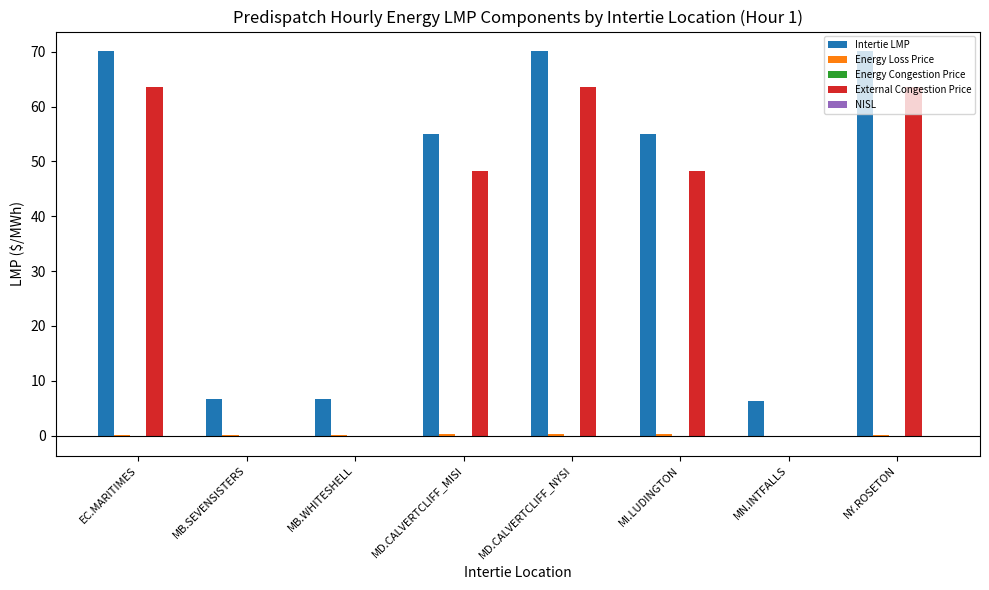

Which series has the largest total across all categories?

Intertie LMP